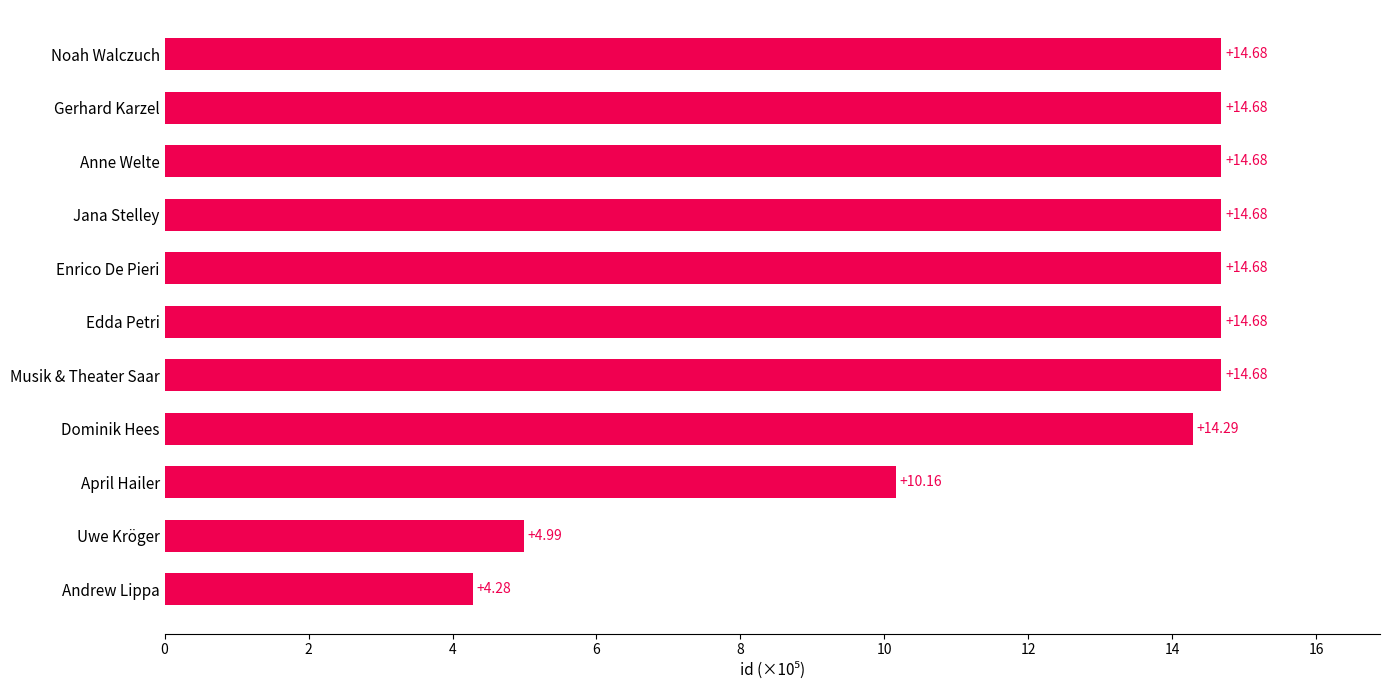

Which label corresponds to the smallest value in the chart?

Andrew Lippa